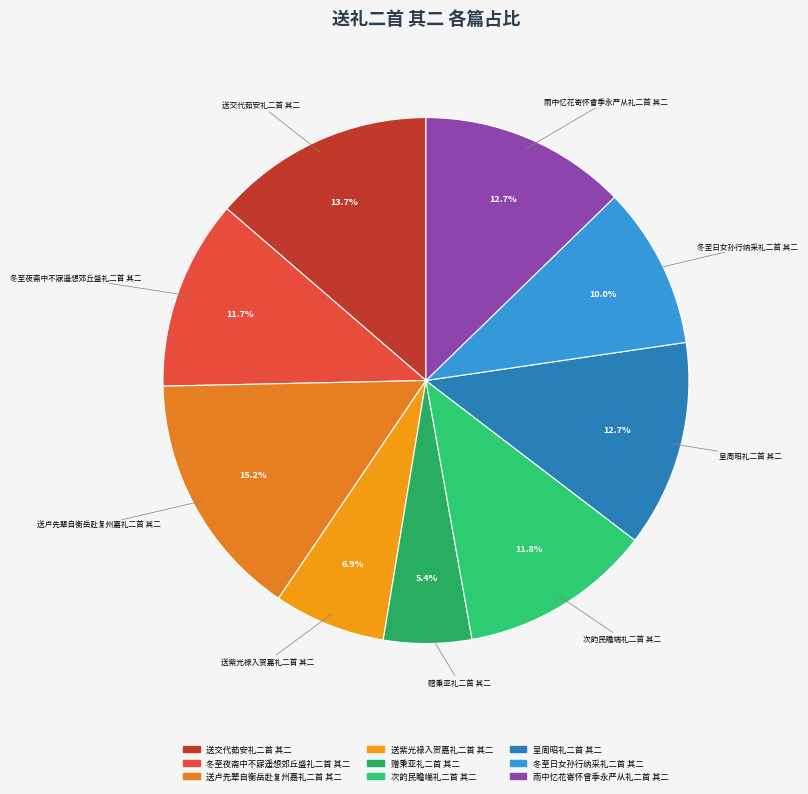

Between 送交代茹安礼二首 其二 and 呈周昭礼二首 其二, which is larger?

送交代茹安礼二首 其二